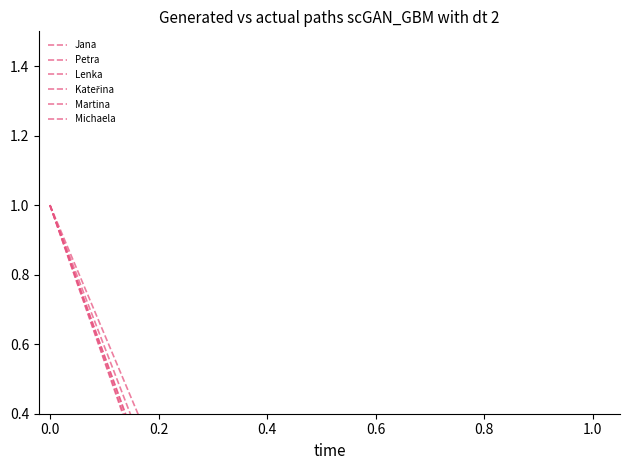

What is the value of the Jana point at the 5th from the left?

0.1